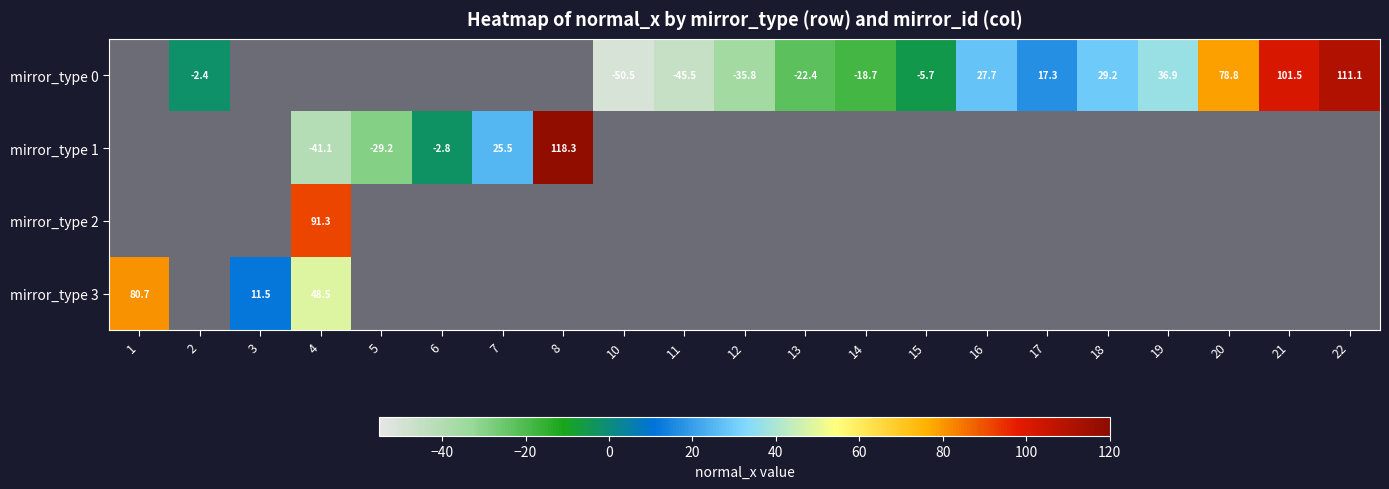

Which has a higher value, 19 or 1?

1